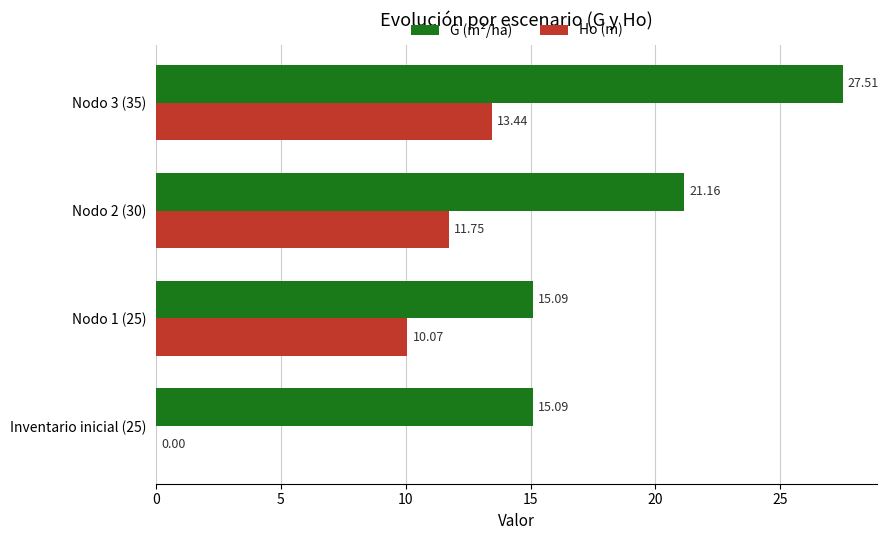

Which category has the highest value in the Ho (m) series?

Nodo 3 (35)